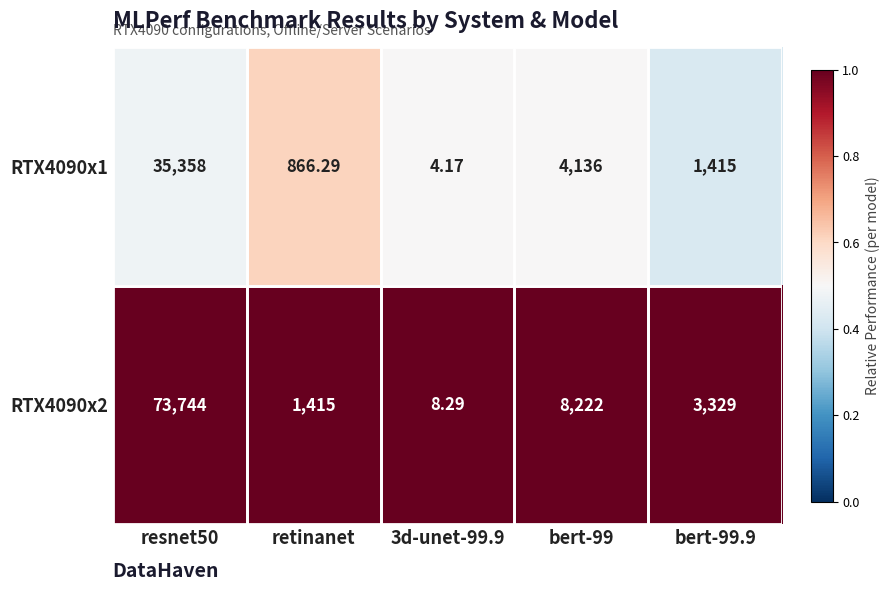

Is the value of RTX4090x1 at bert-99.9 greater than the value of RTX4090x2 at bert-99?

No